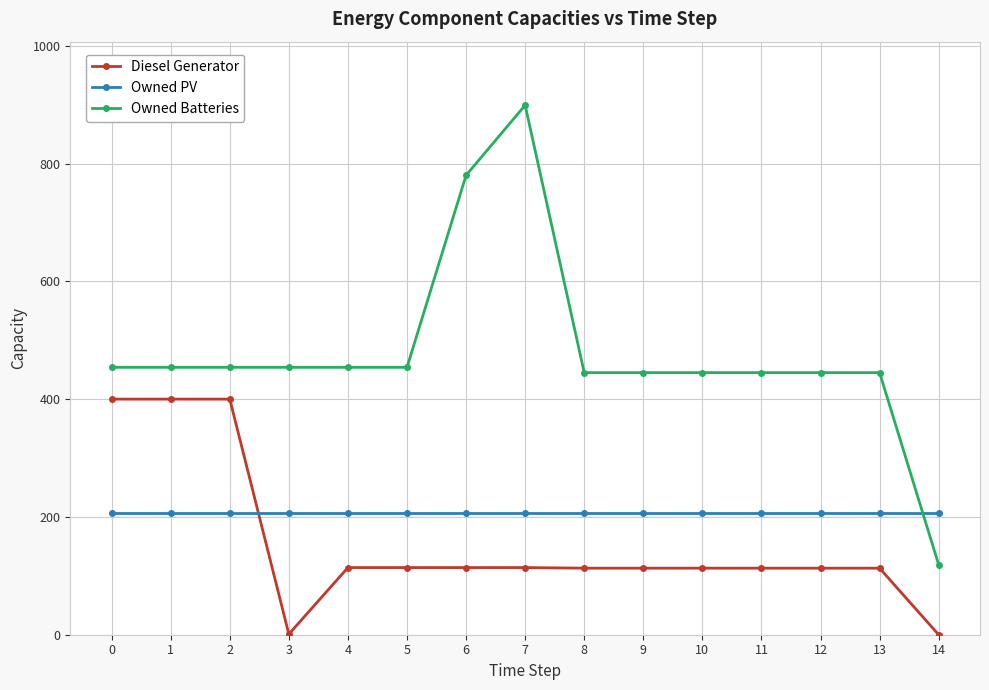

What is the spread (max minus min) of values at 1?

247.0